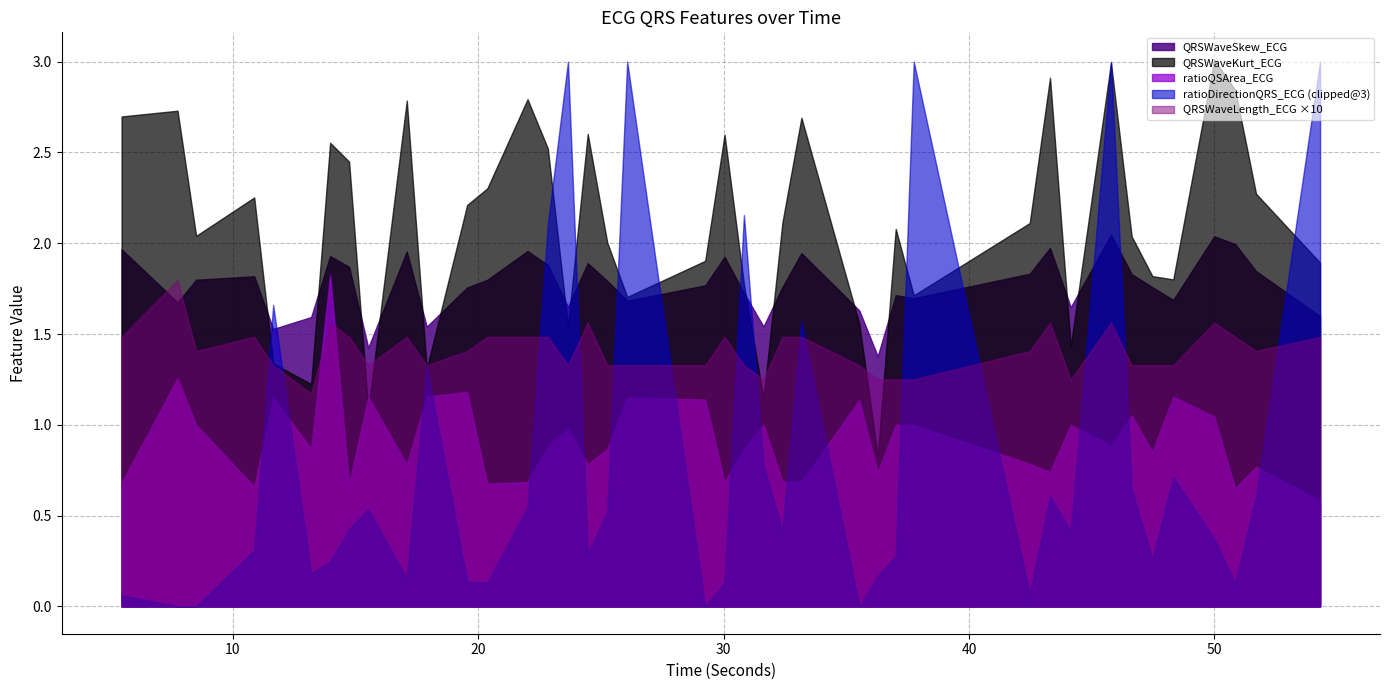

At 54.3125, list the series in order from smallest to largest.

QRSWaveLength_ECG, ratioQSArea_ECG, QRSWaveSkew_ECG, QRSWaveKurt_ECG, ratioDirectionQRS_ECG